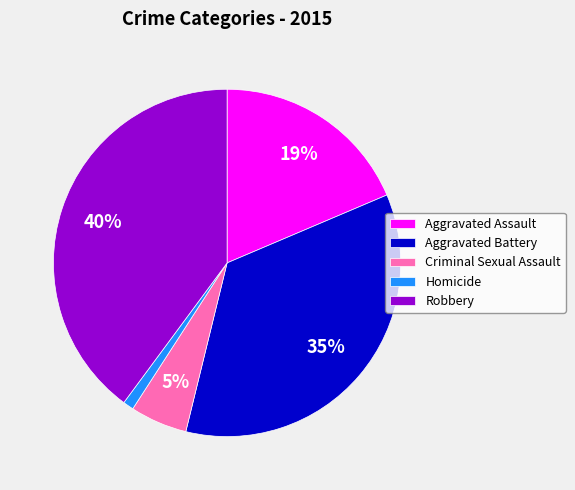

What is the ratio of the value at Criminal Sexual Assault to the value at Aggravated Assault?

0.3